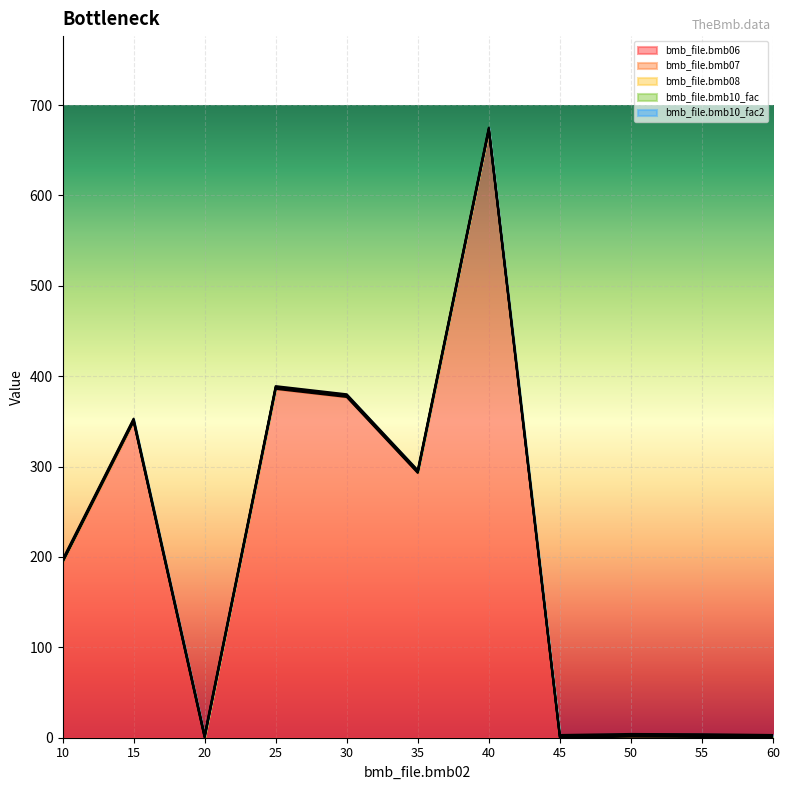

True or false: bmb_file.bmb07 has more than 1 points higher than both neighbors.

False